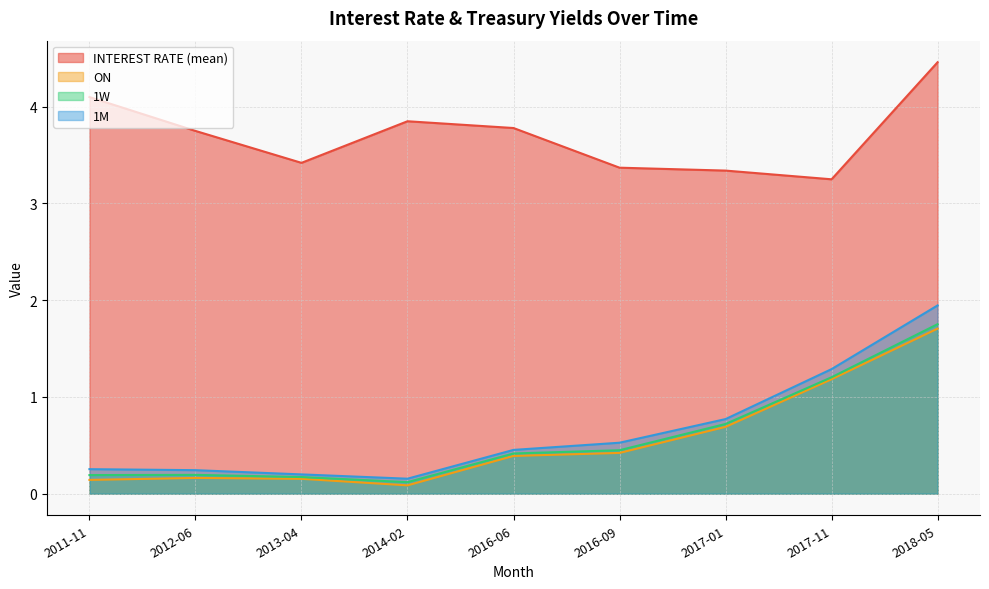

What is the label of the 1st point from the right?

2018-05